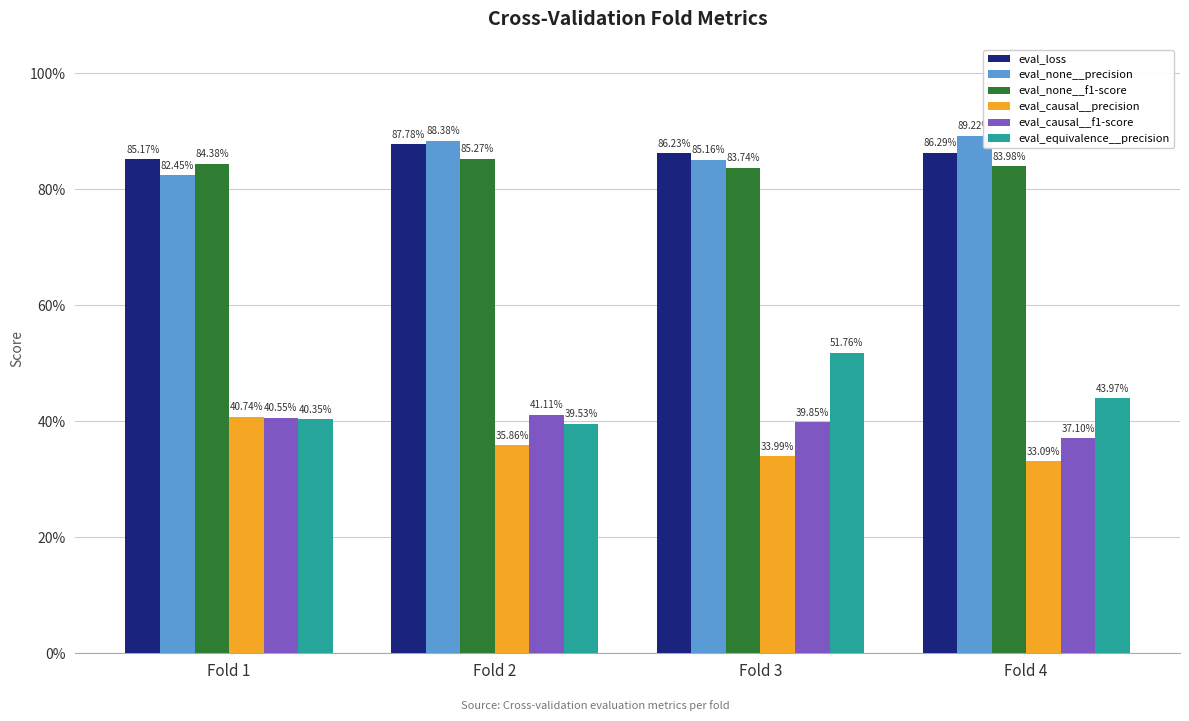

Which series has the largest total across all categories?

eval_loss